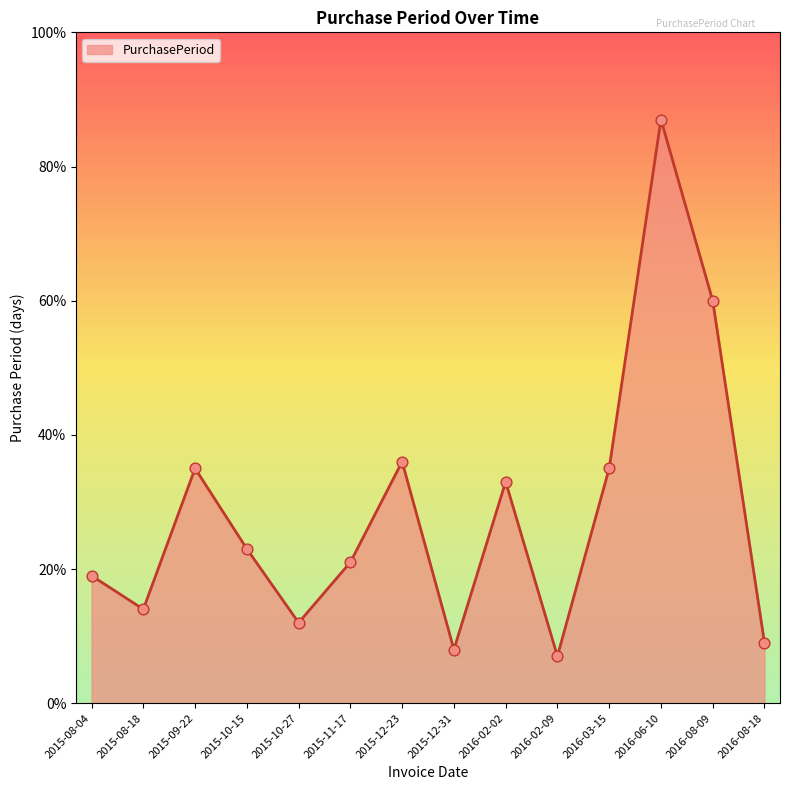

What is the ratio of the value at 2015-12-23 to the value at 2016-08-18?

4.0